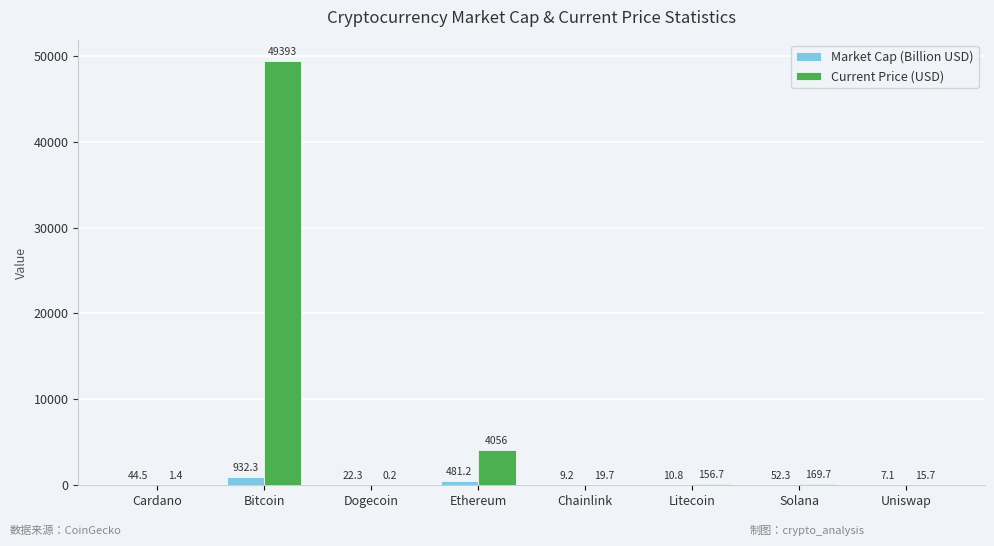

The value of Current Price (USD) at Ethereum is 4055.7. True or false?

True